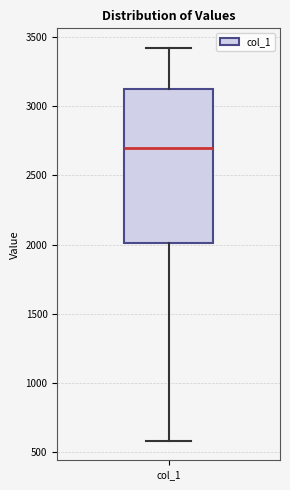

Read this box plot against the y-axis: the position of the median line, the range covered by the box, and the ends of both whiskers. The values are not printed on the chart, so give them approximately, as read against the axis.

median 2700, box 2000 to 3150, whiskers 600 to 3400